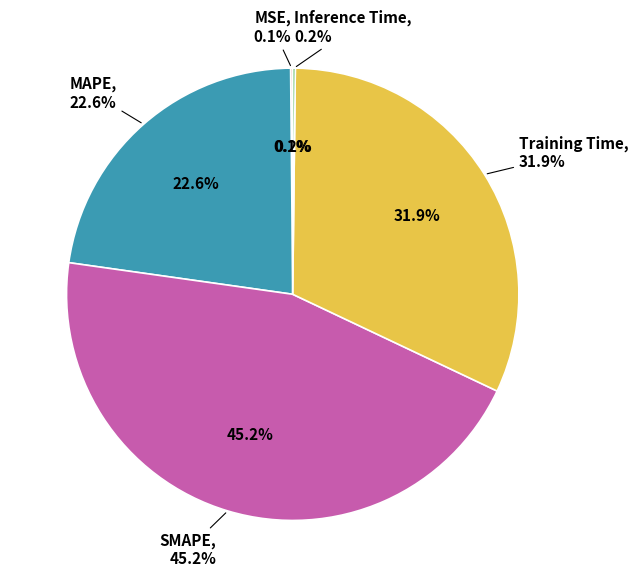

Is there a majority slice in this chart?

No